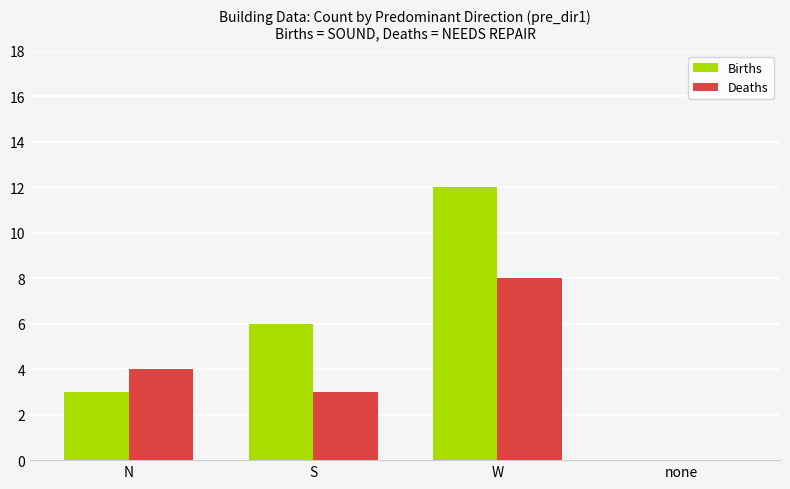

What is the sum of the Deaths values at W and N?

12